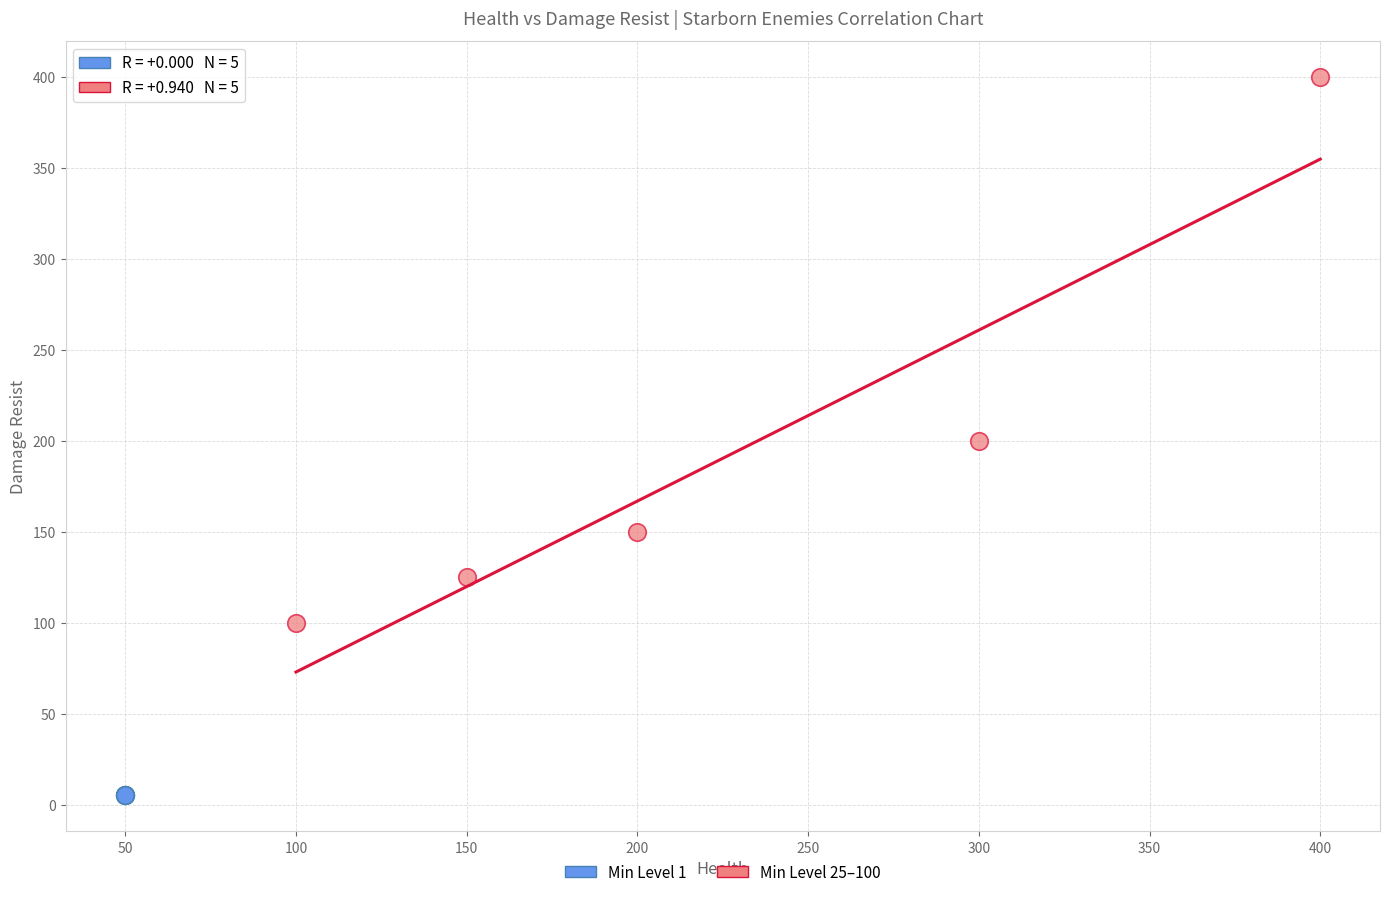

Which series contains the lowest Y value?

Min Level 1